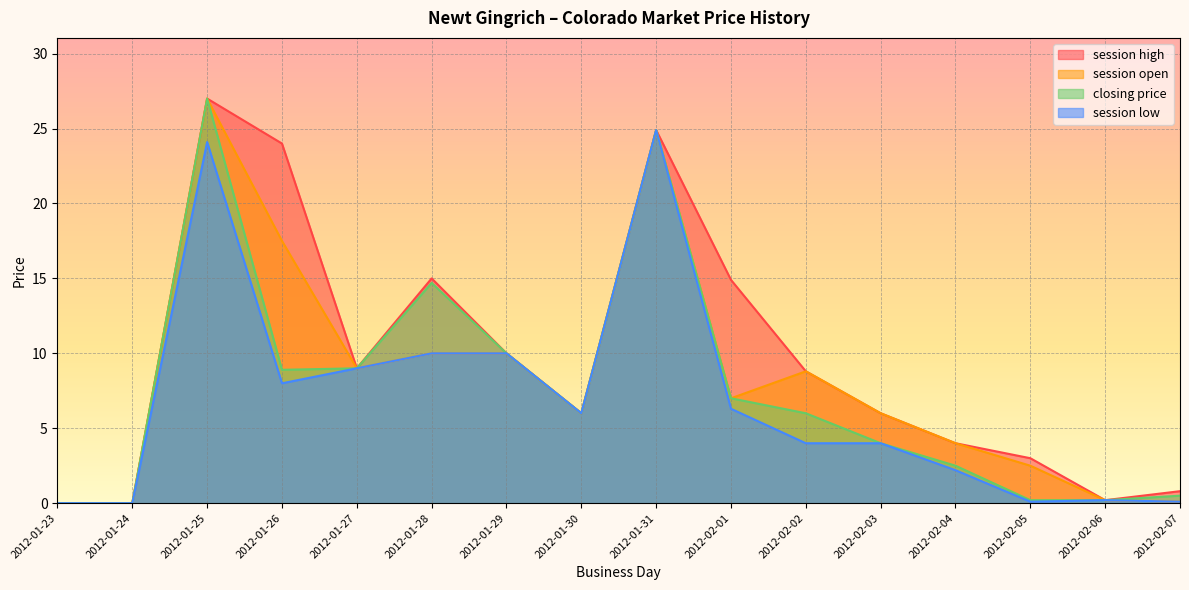

How many data points in closing price are above 6?

7